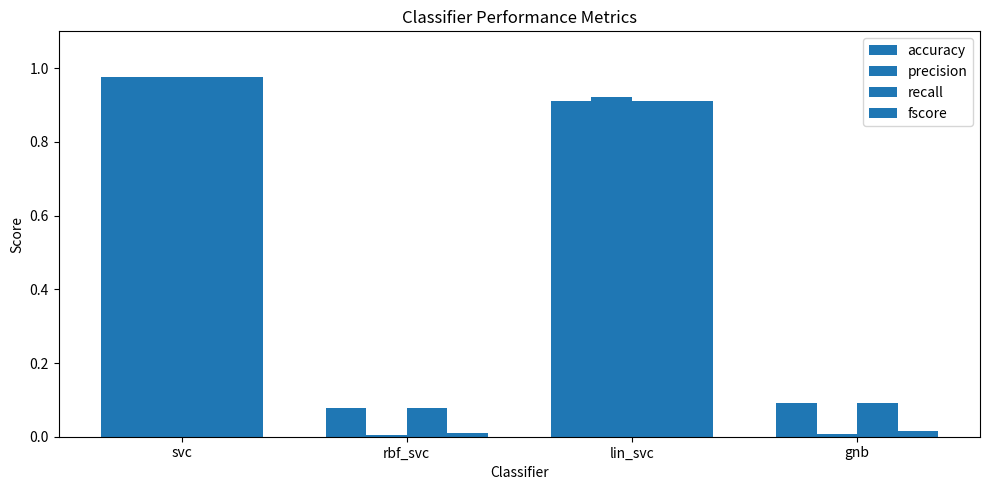

Does the chart contain stacked bars?

No